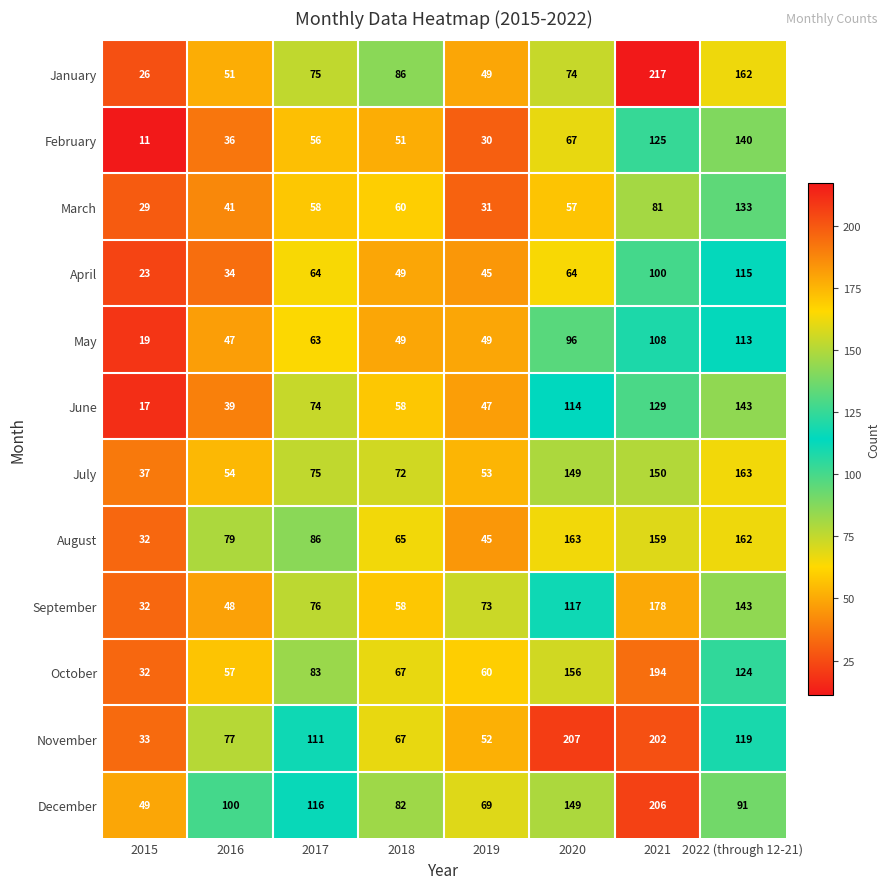

At 2021, list the series in order from largest to smallest.

January, December, November, October, September, August, July, June, February, May, April, March